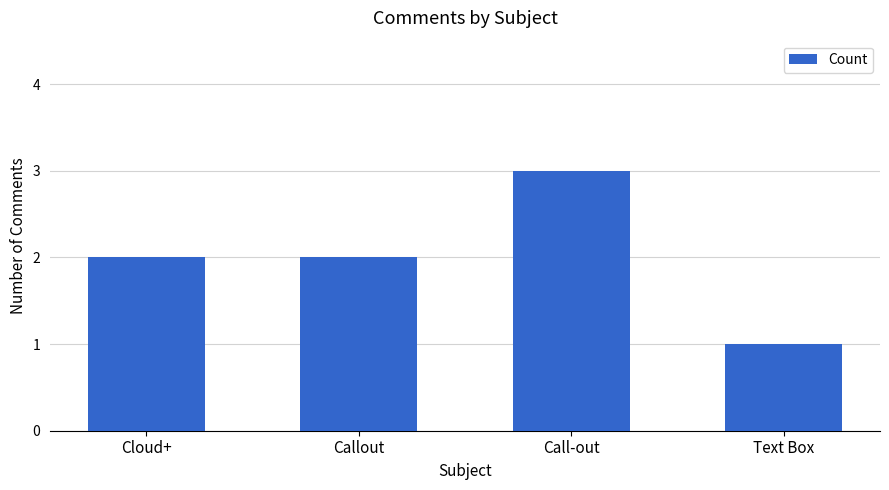

True or false: the data shows 1 at Callout.

False